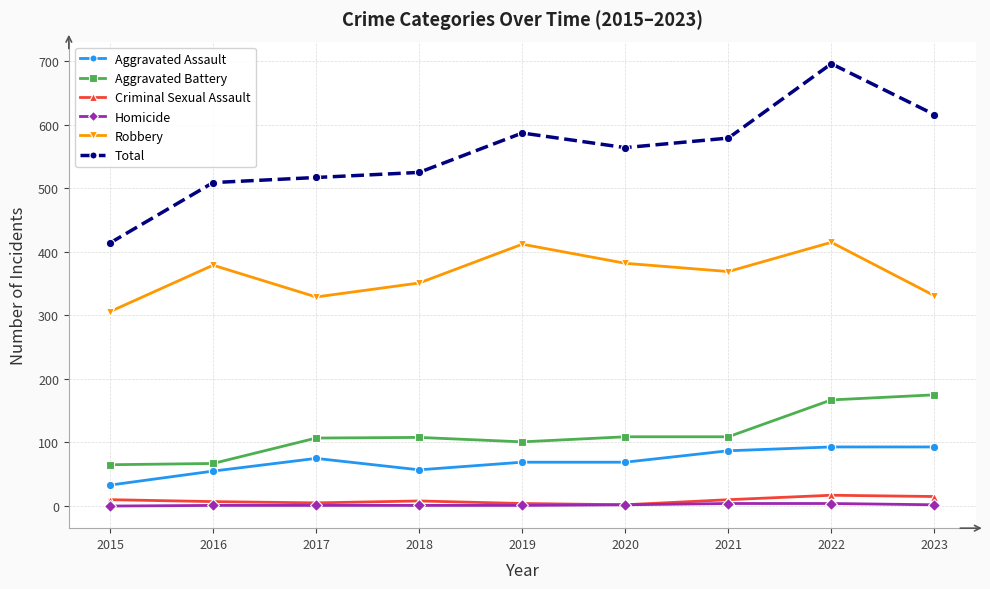

What is the maximum value for Total?

696